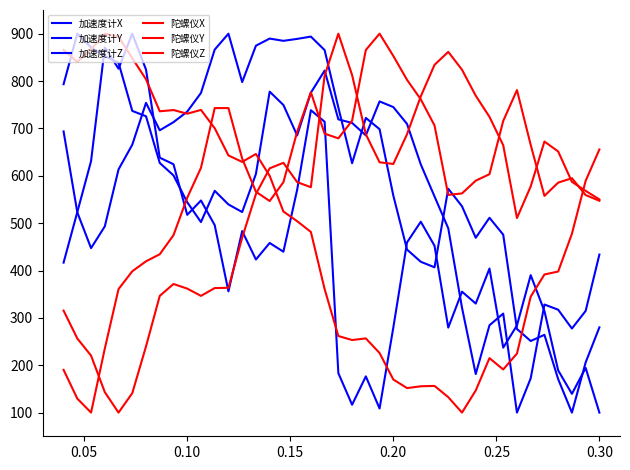

Which series has the largest total across all categories?

加速度计Y